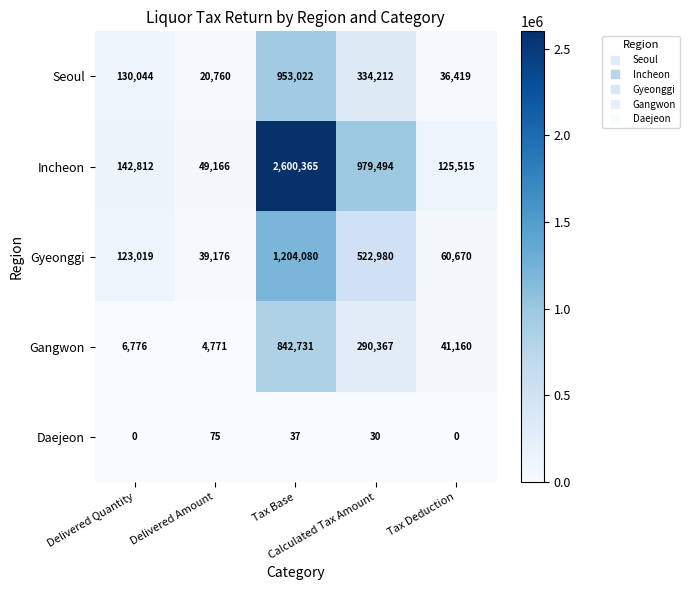

Which series has the largest range (max minus min)?

Incheon